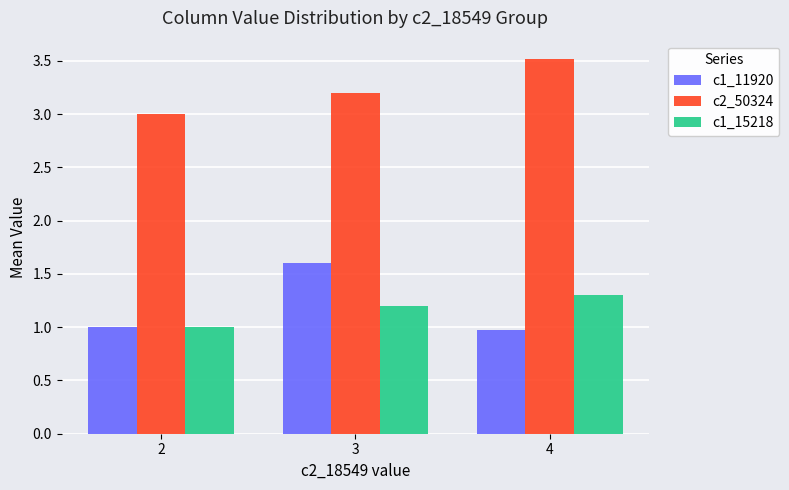

What is the difference between the maximum and second lowest values in the c2_50324 series?

0.3